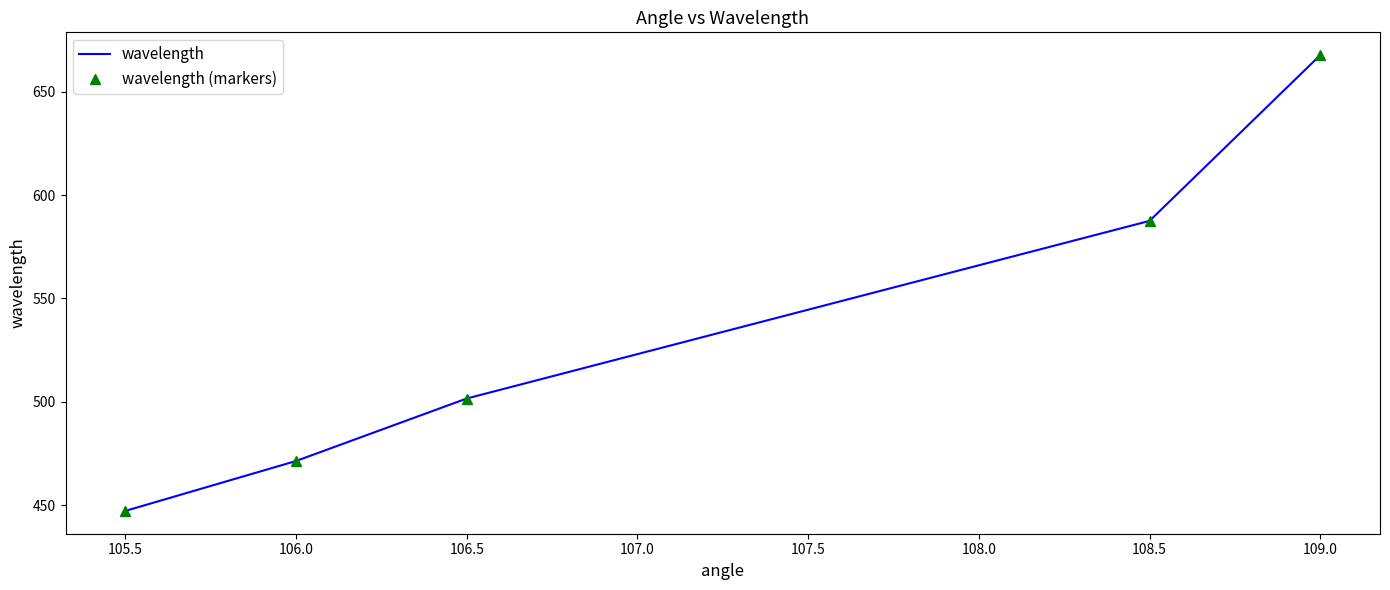

True or false: wavelength (markers) and wavelength intersect in this chart.

False